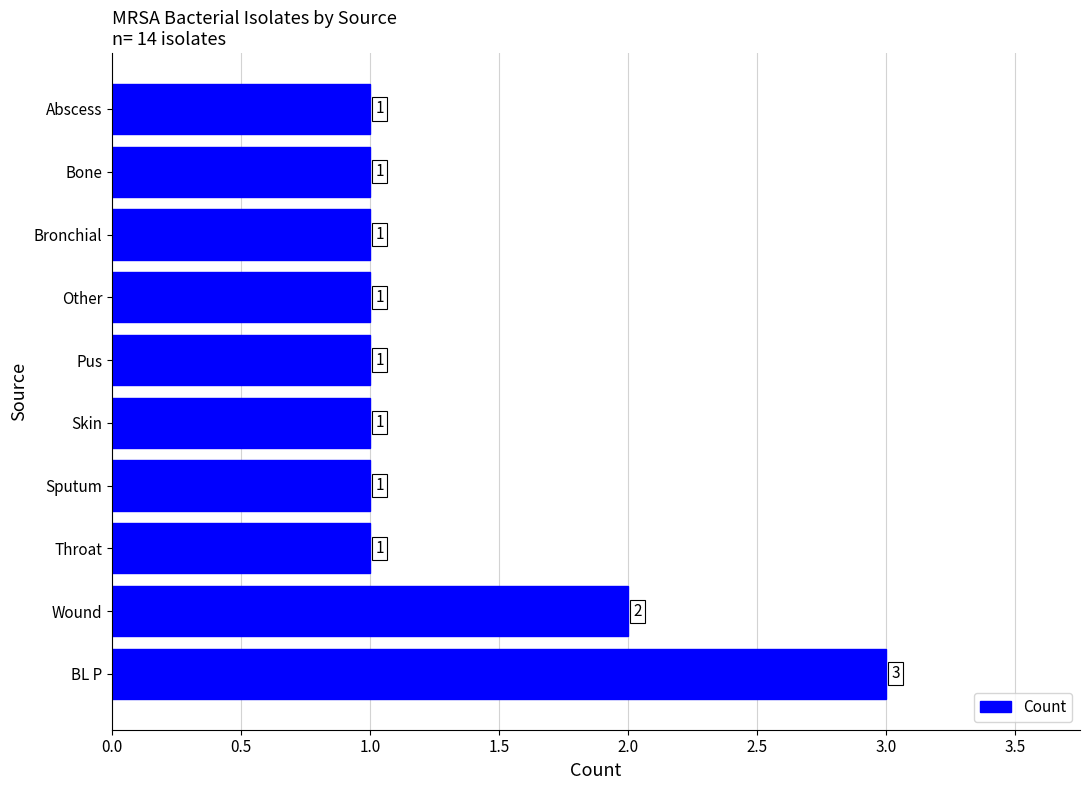

Does the chart contain any negative values?

No